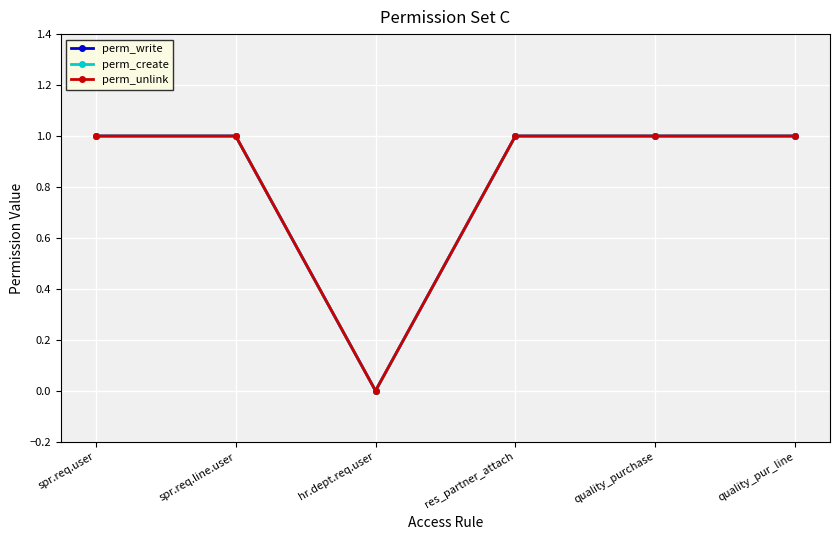

Rank the series by their maximum value, from lowest to highest.

perm_write, perm_create, perm_unlink